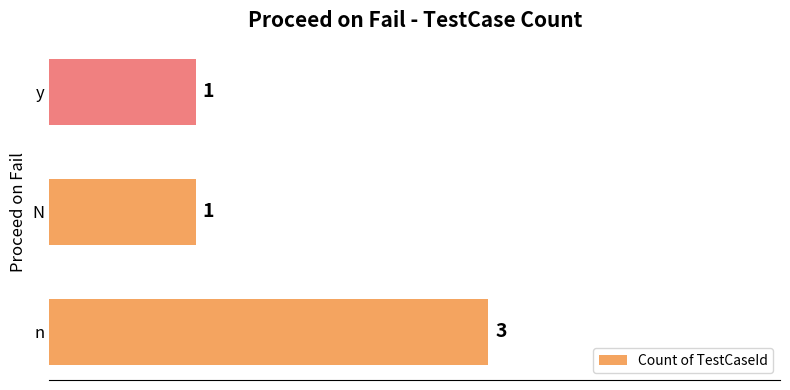

Between n and N, which is larger?

n